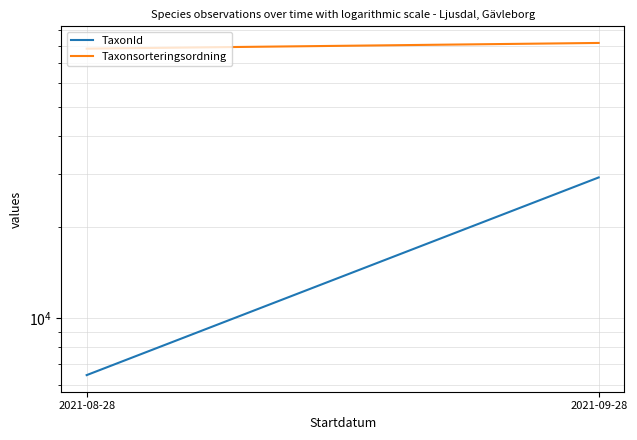

Rank the series at 2021-09-28 from lowest to highest value.

TaxonId, Taxonsorteringsordning